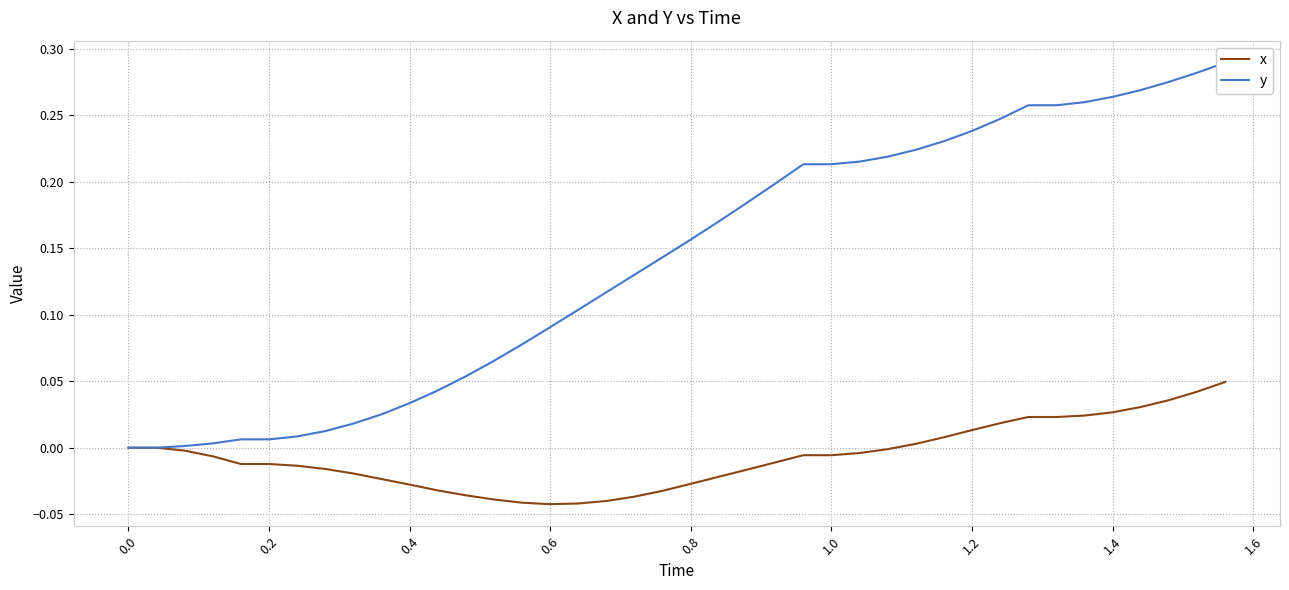

Is this an area chart (filled region under the line)?

No